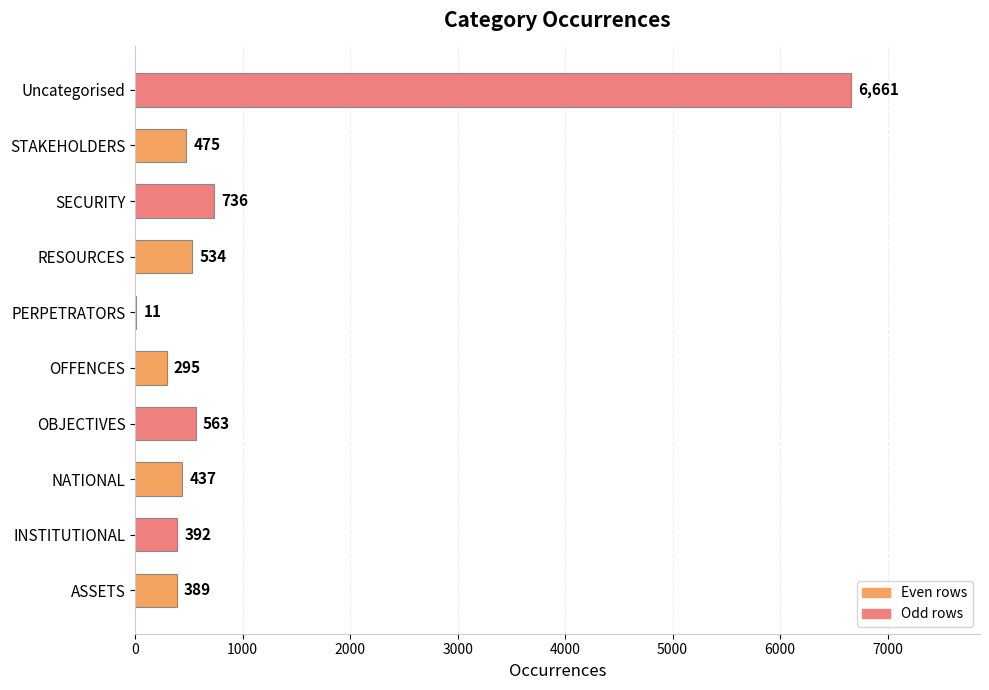

True or false: the data shows 563 at OBJECTIVES.

True